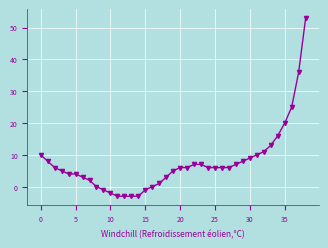

What is the difference between the maximum and minimum values?

56